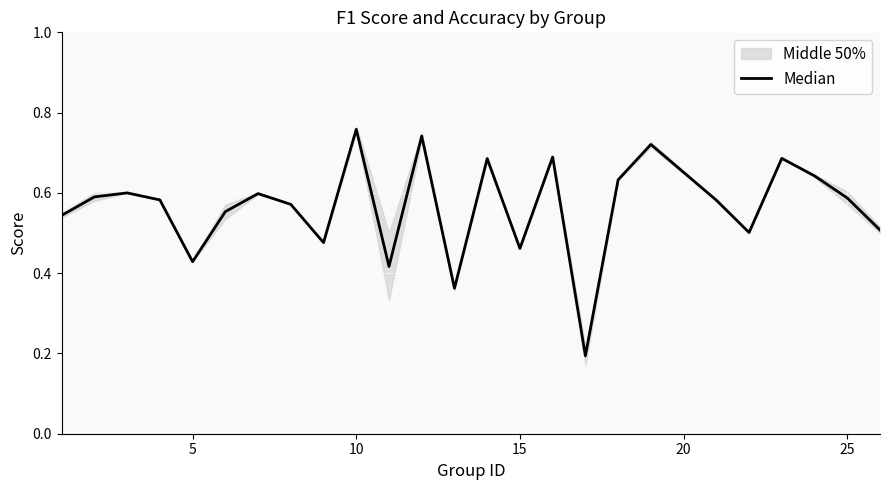

What is the average value?

0.6